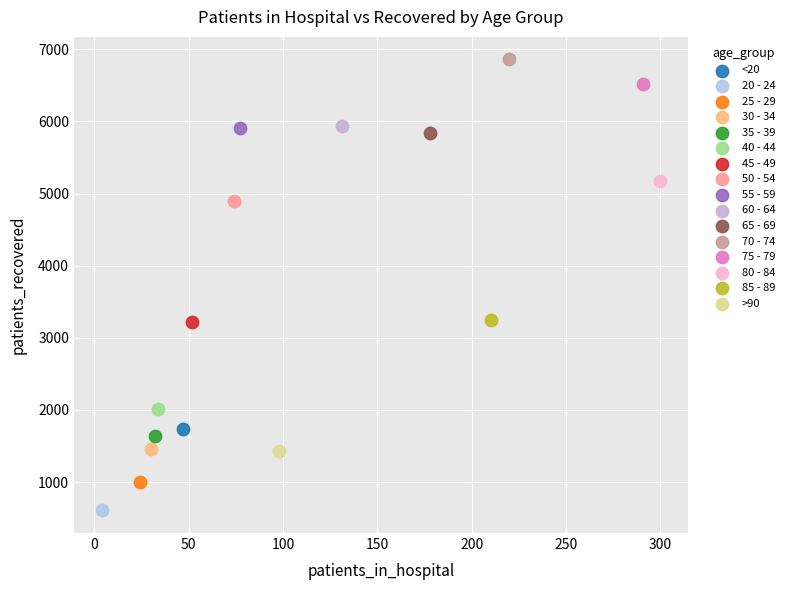

What are all the series names shown in the legend?

<20, 20 - 24, 25 - 29, 30 - 34, 35 - 39, 40 - 44, 45 - 49, 50 - 54, 55 - 59, 60 - 64, 65 - 69, 70 - 74, 75 - 79, 80 - 84, 85 - 89, >90